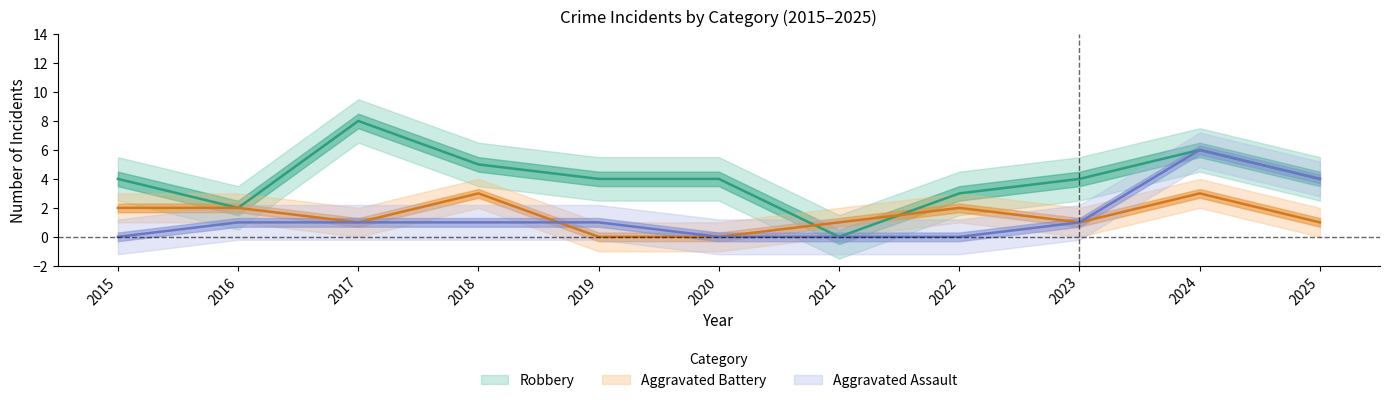

Which category has the highest value in the Aggravated Assault series?

2024